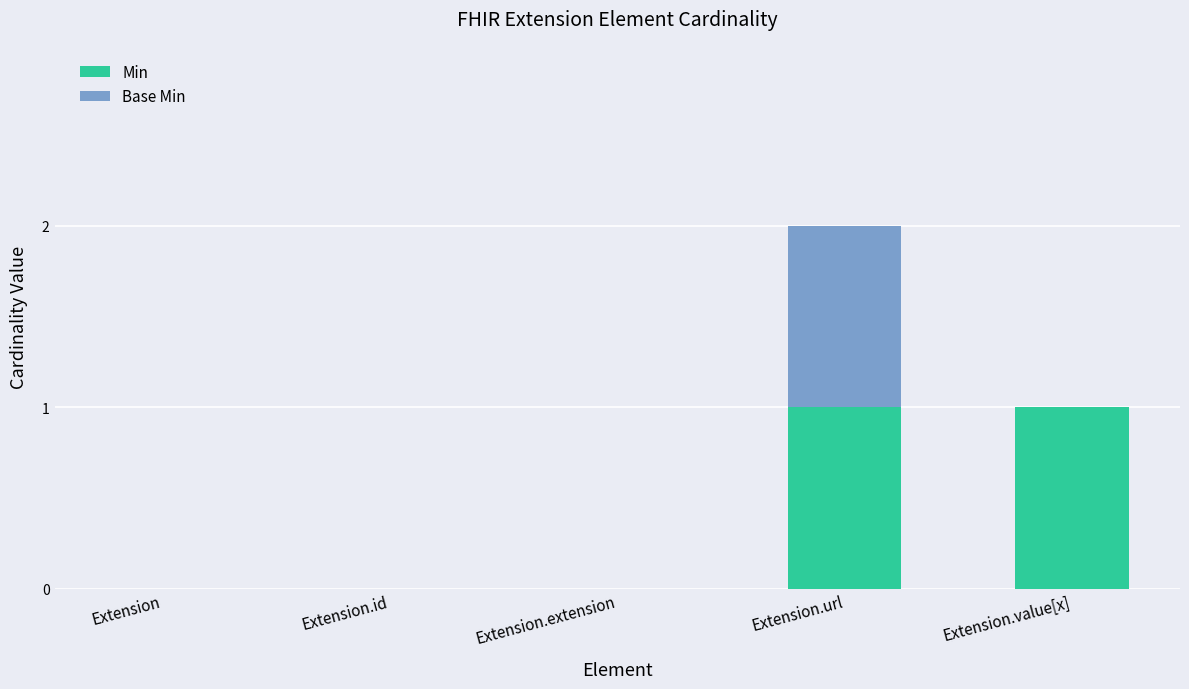

The value of Min at Extension.id is 0. True or false?

True